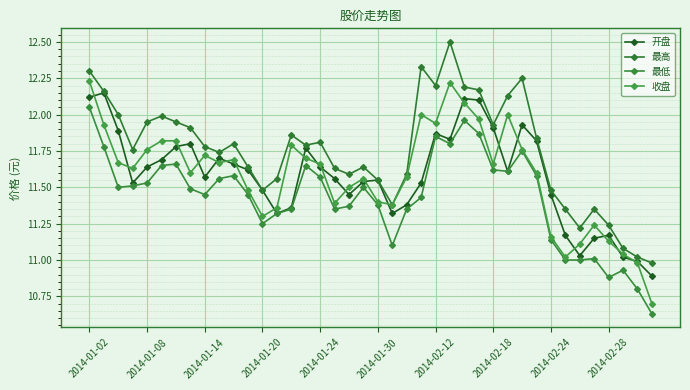

Where do 收盘 and 开盘 first cross each other?

2014-01-02 and 2014-01-08